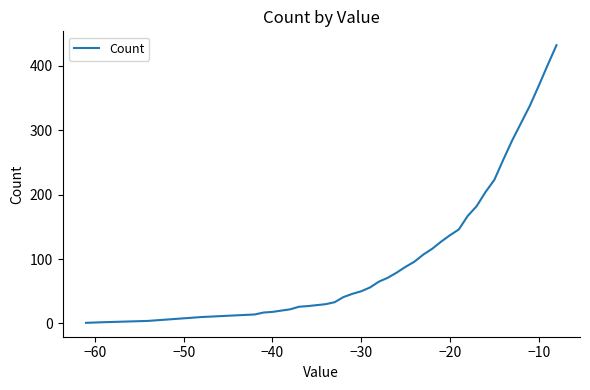

What is the difference between the maximum and minimum values?

431